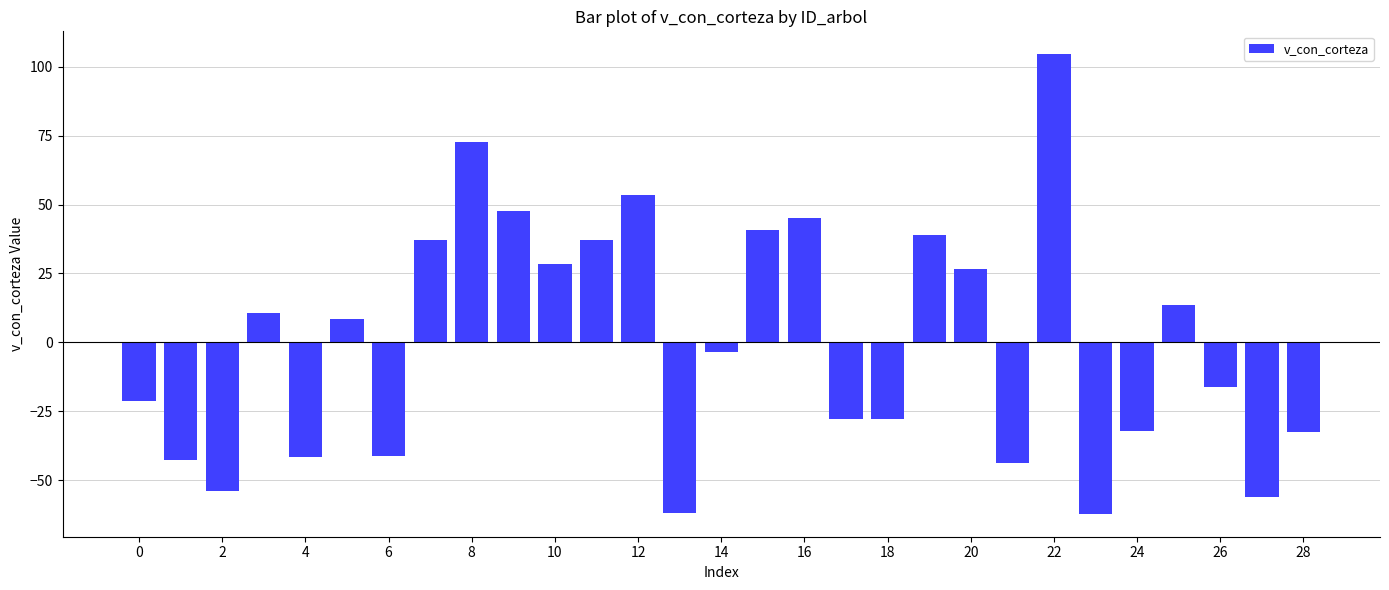

What is the greatest value displayed?

104.5